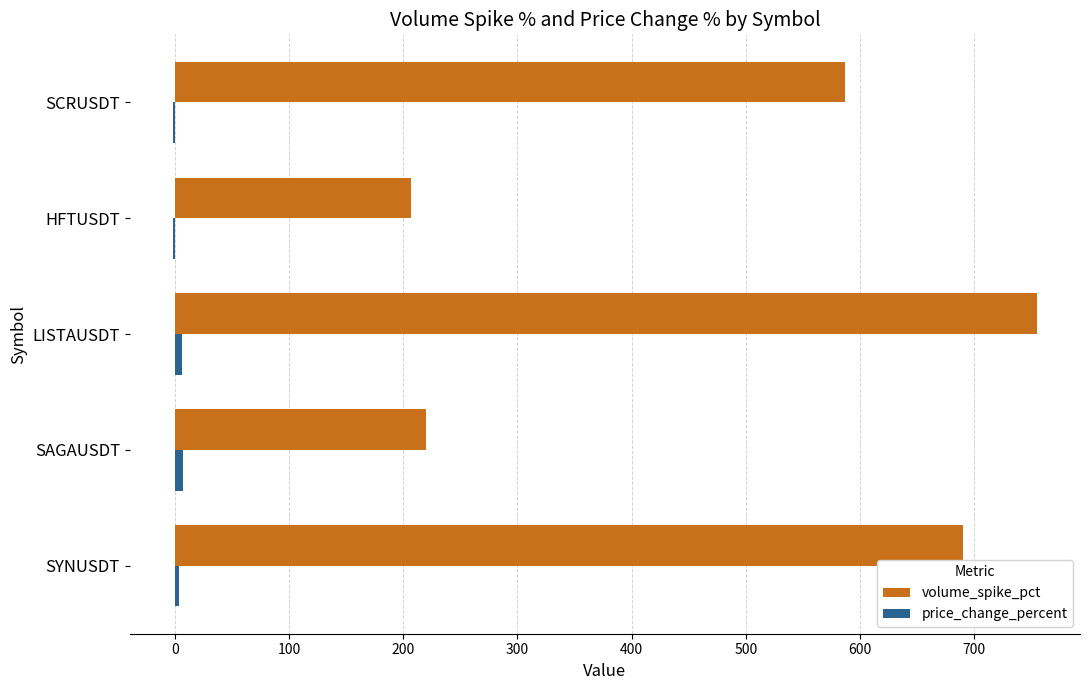

The volume_spike_pct series shows 323.7 at SAGAUSDT. True or false?

False